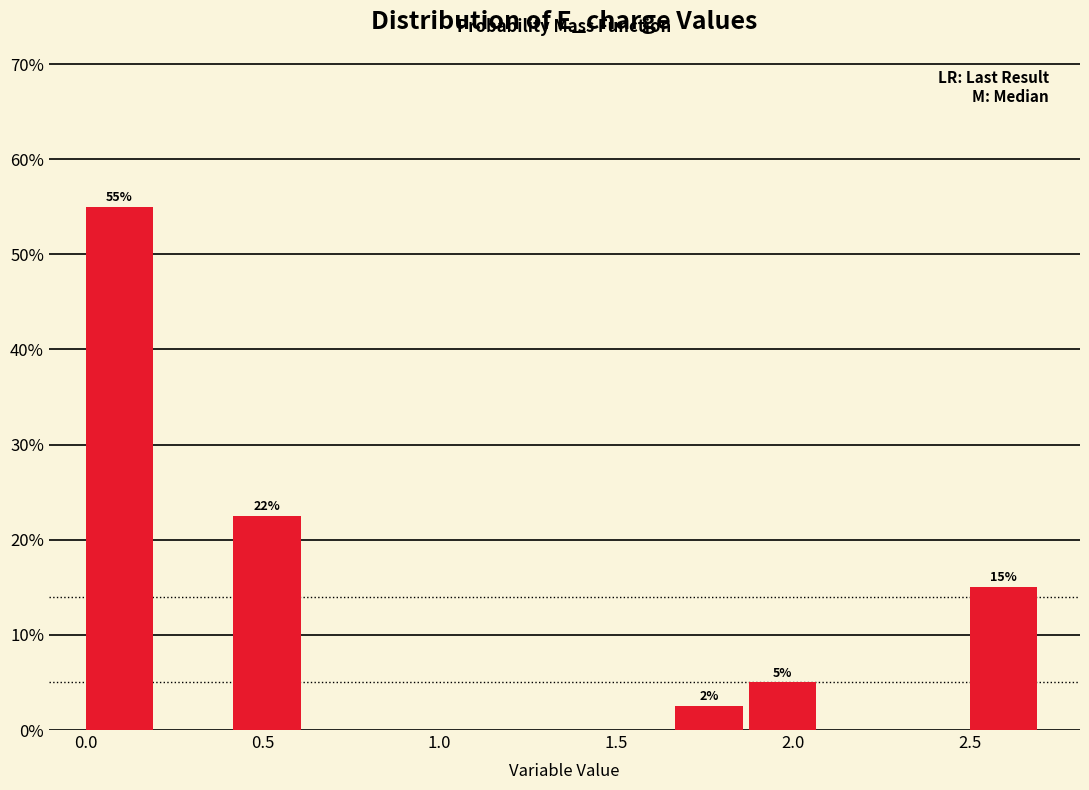

Over which range of the x-axis is the bar tallest?

0.00 to 0.20